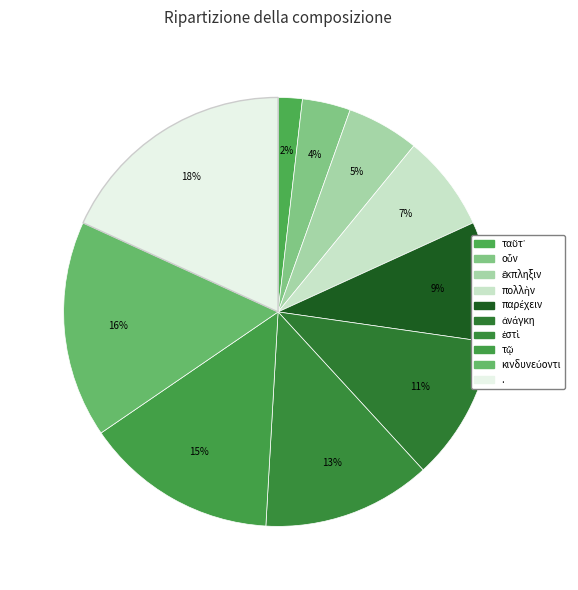

Count the number of slices in the pie.

10